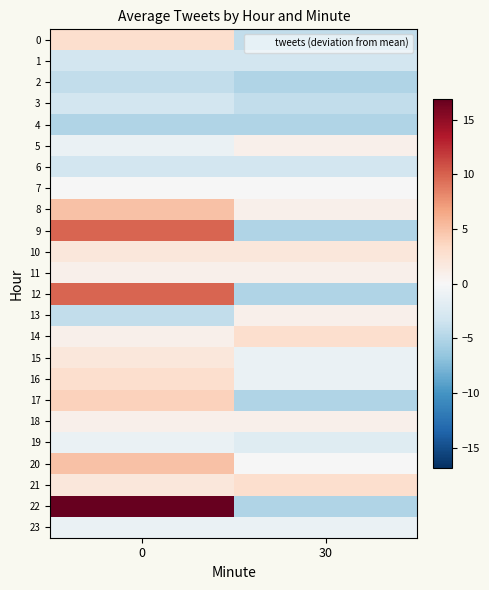

Reading left to right, extract all data points from this chart.

0: 0=2.9	30=-4.1
1: 0=-3.1	30=-3.1
2: 0=-4.1	30=-5.1
3: 0=-3.1	30=-4.1
4: 0=-5.1	30=-5.1
5: 0=-1.1	30=0.9
6: 0=-3.1	30=-3.1
7: 0=-0.1	30=-0.1
8: 0=4.9	30=0.9
9: 0=9.9	30=-5.1
10: 0=1.9	30=1.9
11: 0=0.9	30=0.9
12: 0=9.9	30=-5.1
13: 0=-4.1	30=0.9
14: 0=0.9	30=2.9
15: 0=1.9	30=-1.1
16: 0=2.9	30=-1.1
17: 0=3.9	30=-5.1
18: 0=0.9	30=0.9
19: 0=-1.1	30=-2.1
20: 0=4.9	30=-0.1
21: 0=1.9	30=2.9
22: 0=16.9	30=-5.1
23: 0=-1.1	30=-1.1